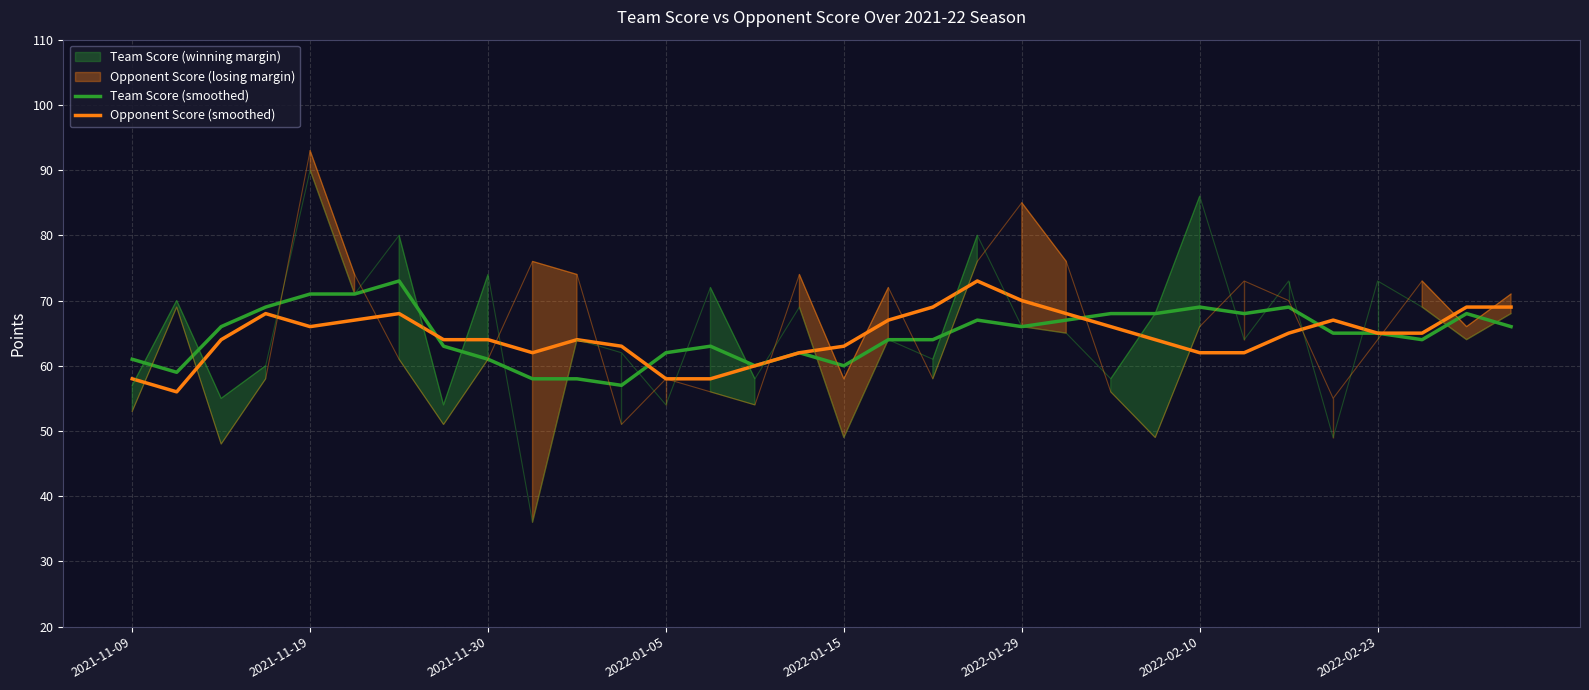

What is the greatest value displayed?

73